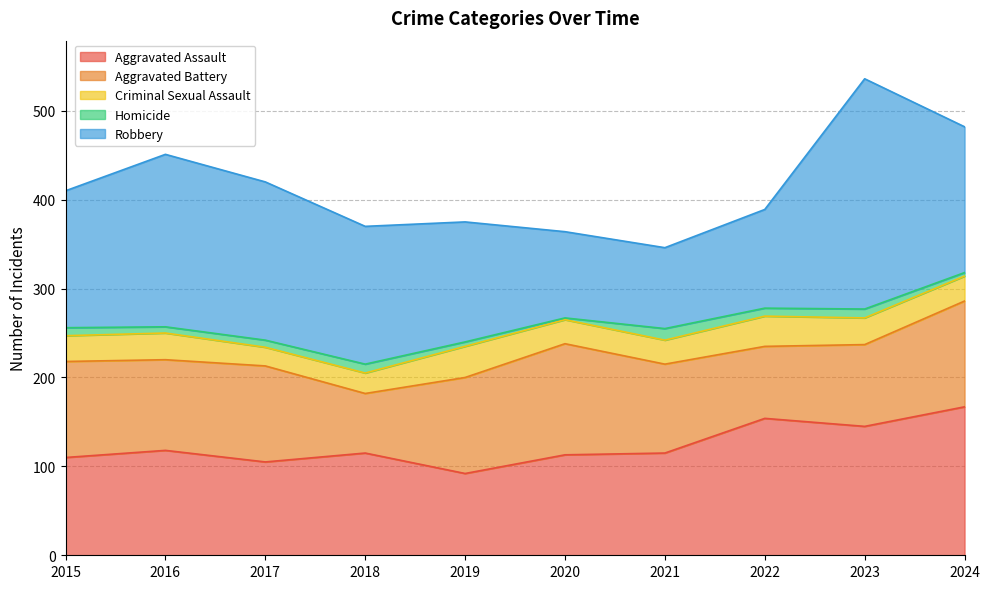

At which label is Criminal Sexual Assault closest to 28?

2024